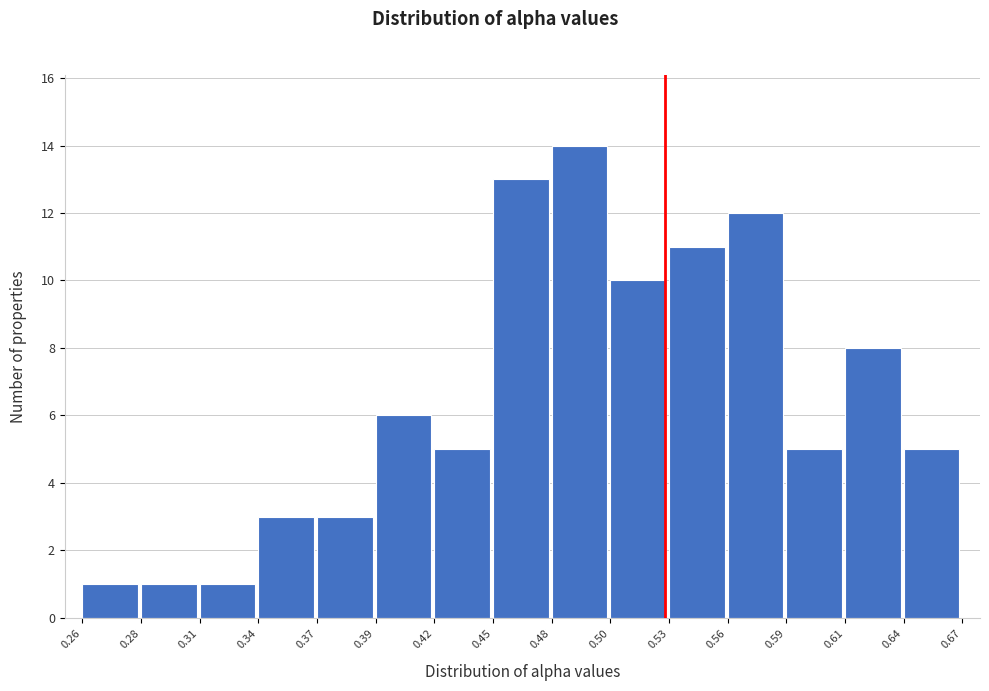

Reading left to right, list all the values displayed in this chart.

1	1	1	3	3	6	5	13	14	10	11	12	5	8	5